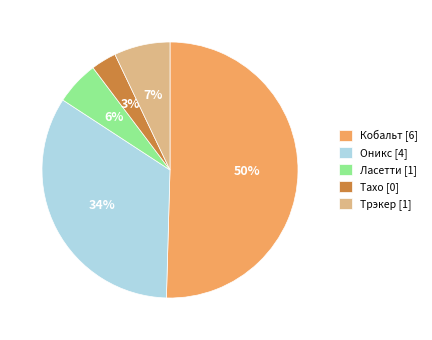

Combined, do Трэкер [1] and Оникс [4] account for over 50%?

No